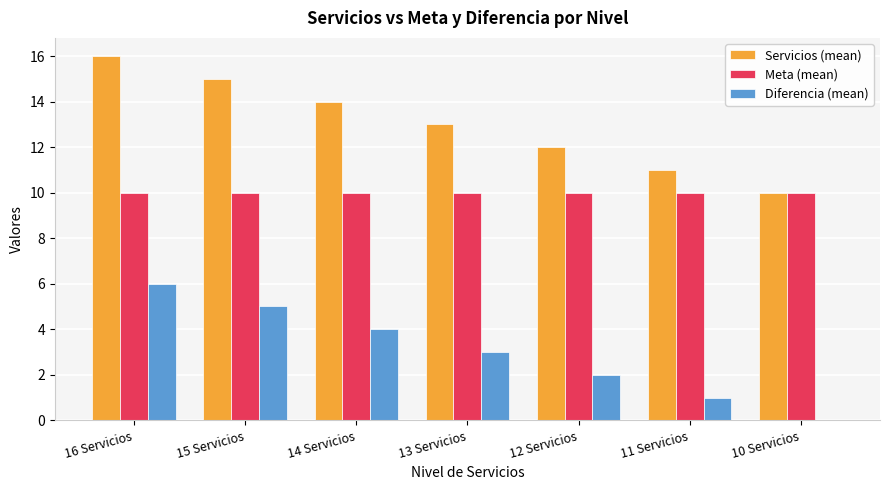

What is the spread (max minus min) of values at 13 Servicios?

10